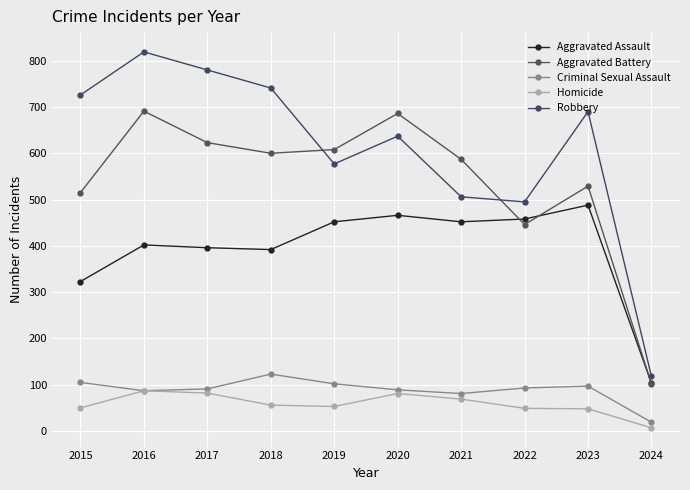

True or false: Homicide has a value of 21 at 2022.

False